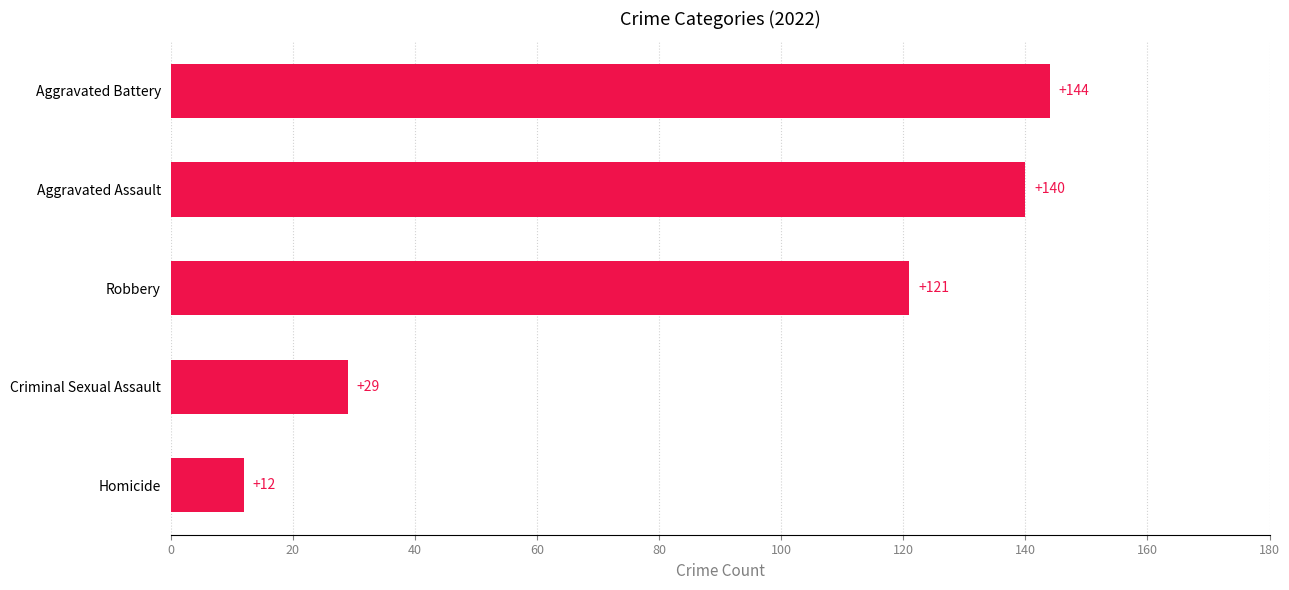

What is the greatest value displayed?

144